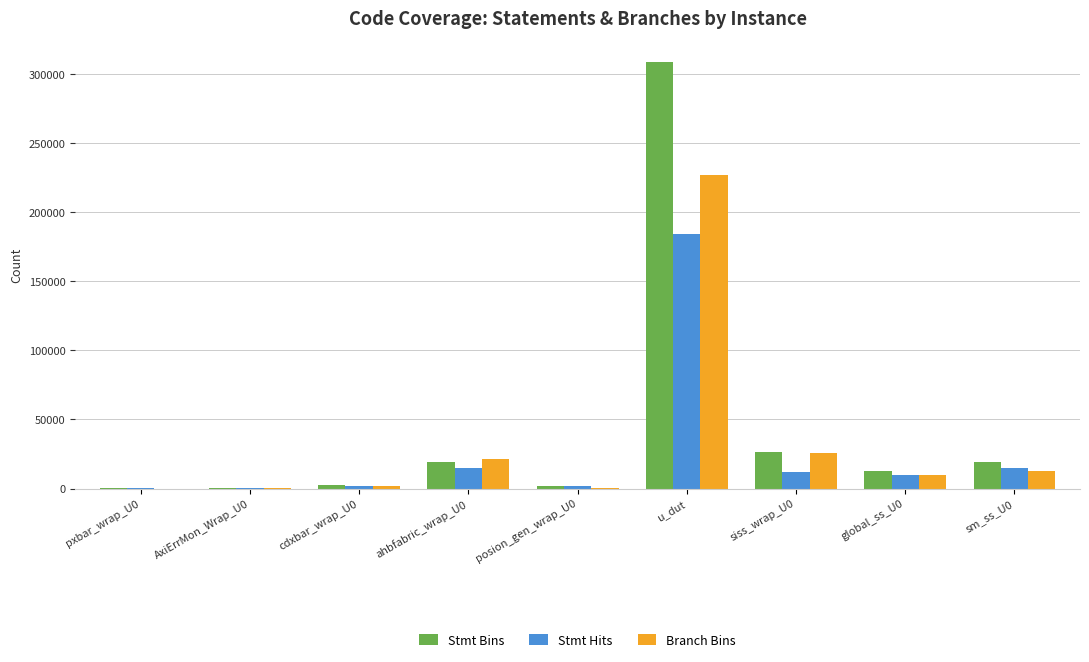

At which category is the sum across all series the highest?

u_dut